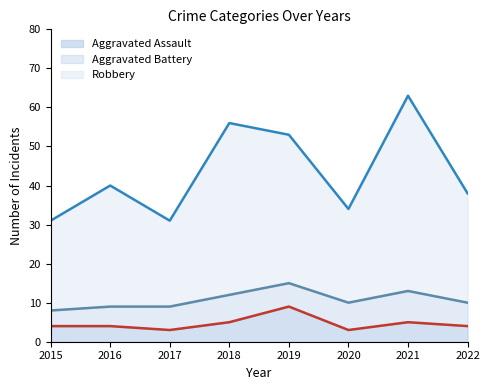

What is the greatest value displayed?

63